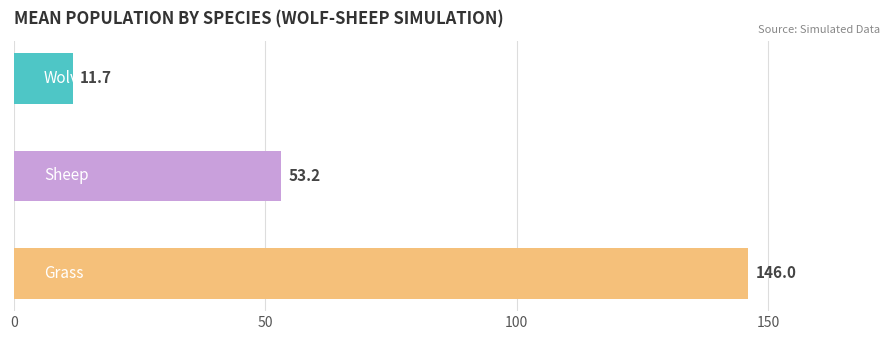

What is the minimum value shown in the chart?

11.7